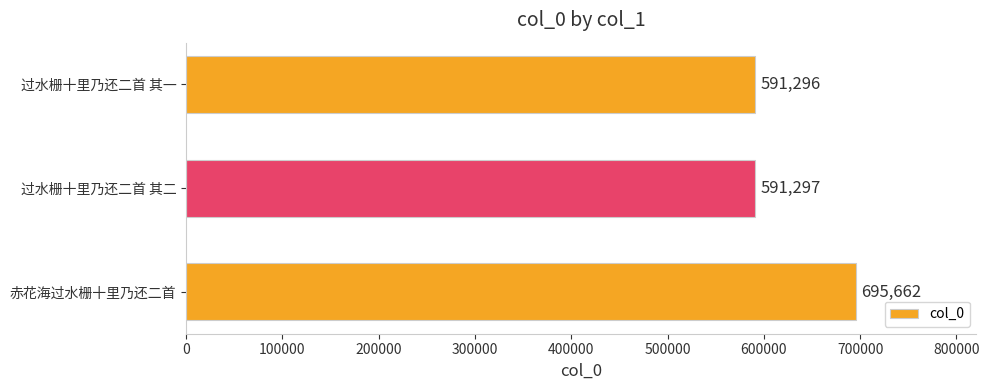

What is the sum of all values?

1878255